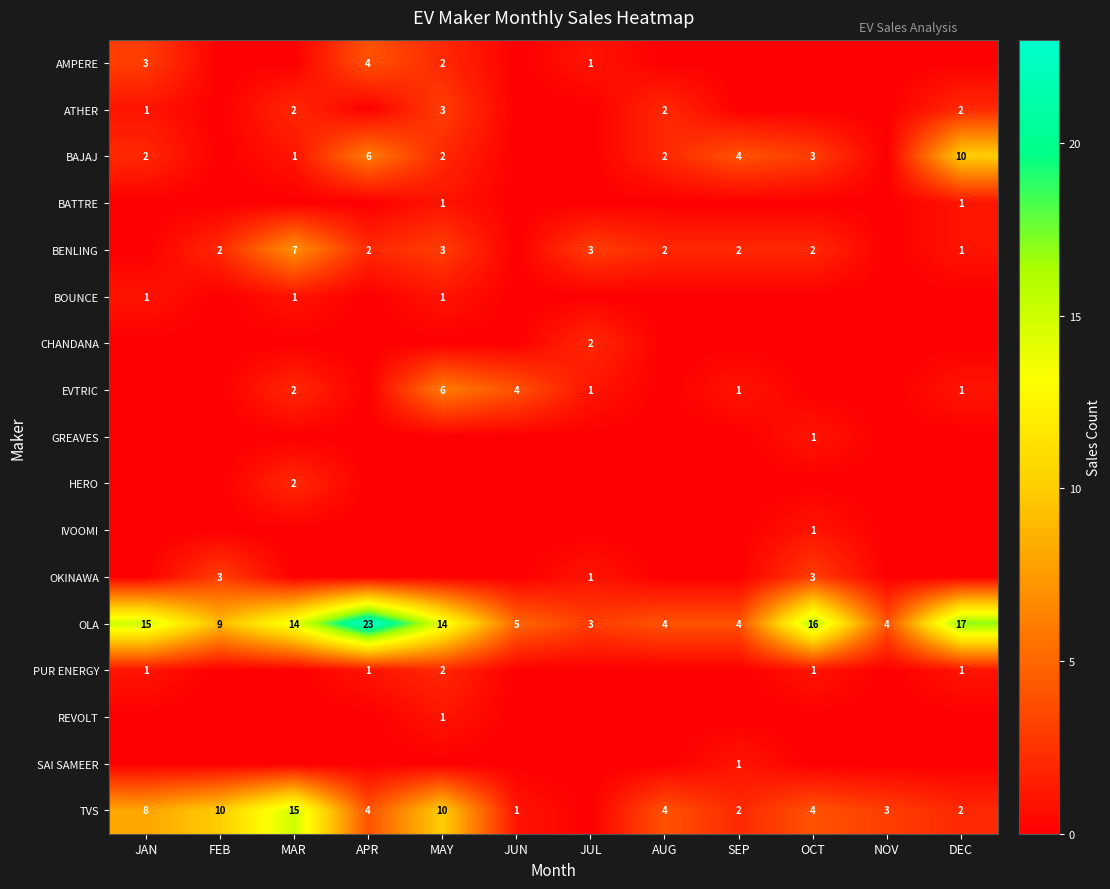

The OLA series shows 32 at APR. True or false?

False